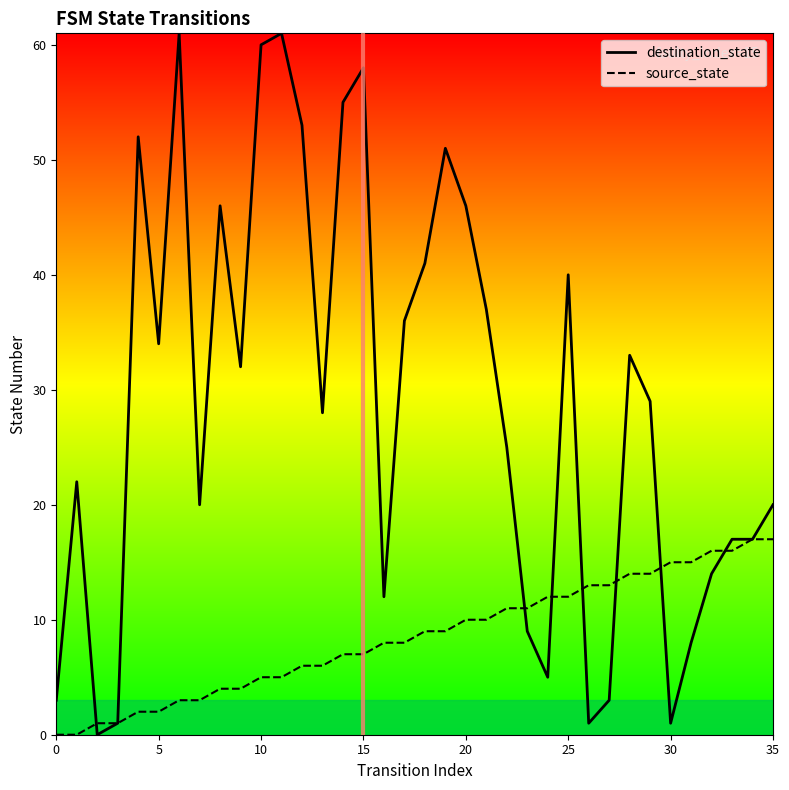

List the series in order of their overall mean, lowest first.

source_state, destination_state